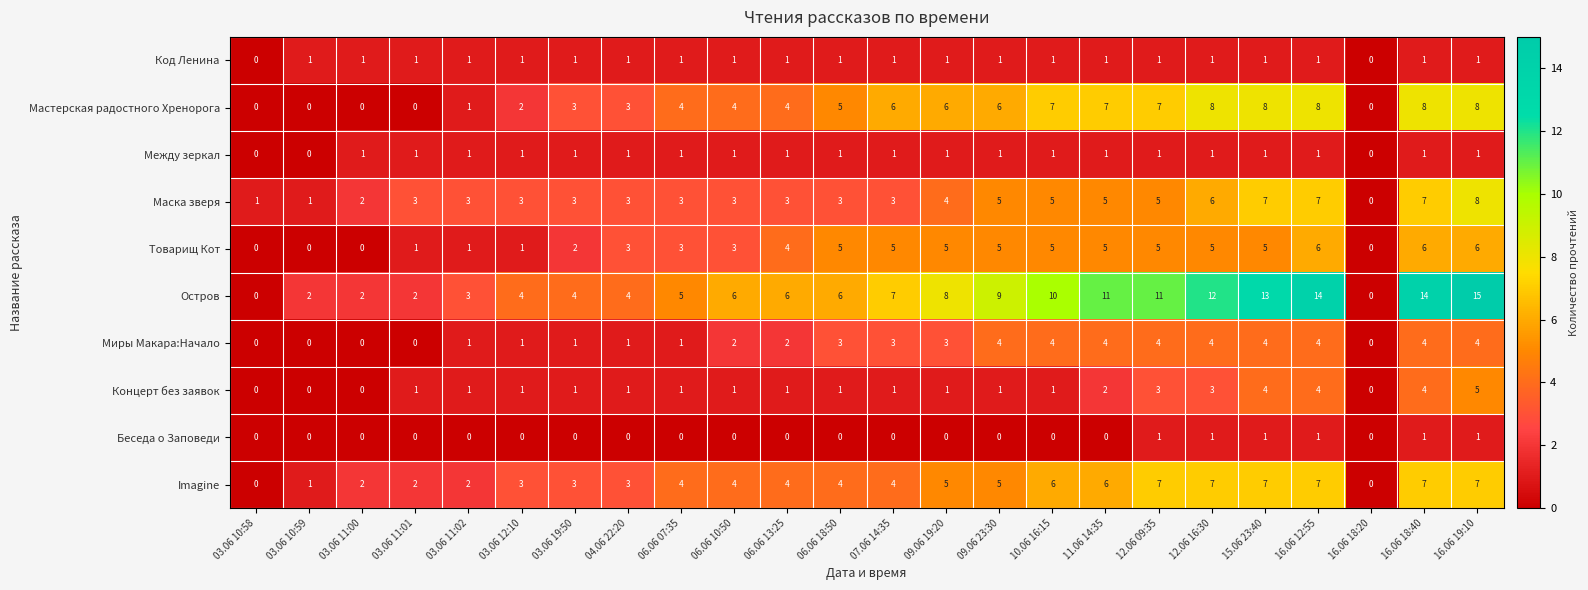

At which category is the sum across all series the highest?

16.06 19:10